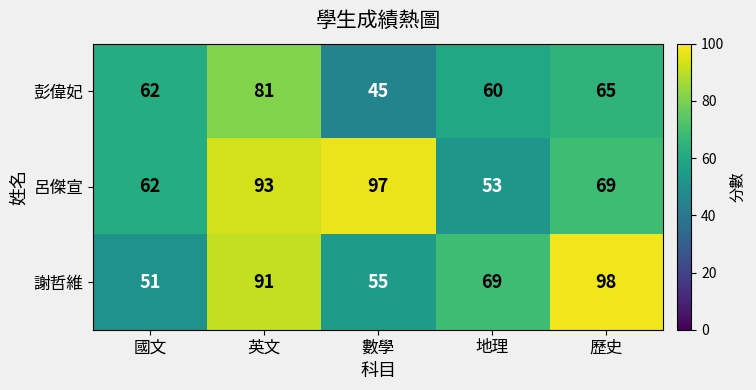

At how many categories does at least one series exceed 53?

5